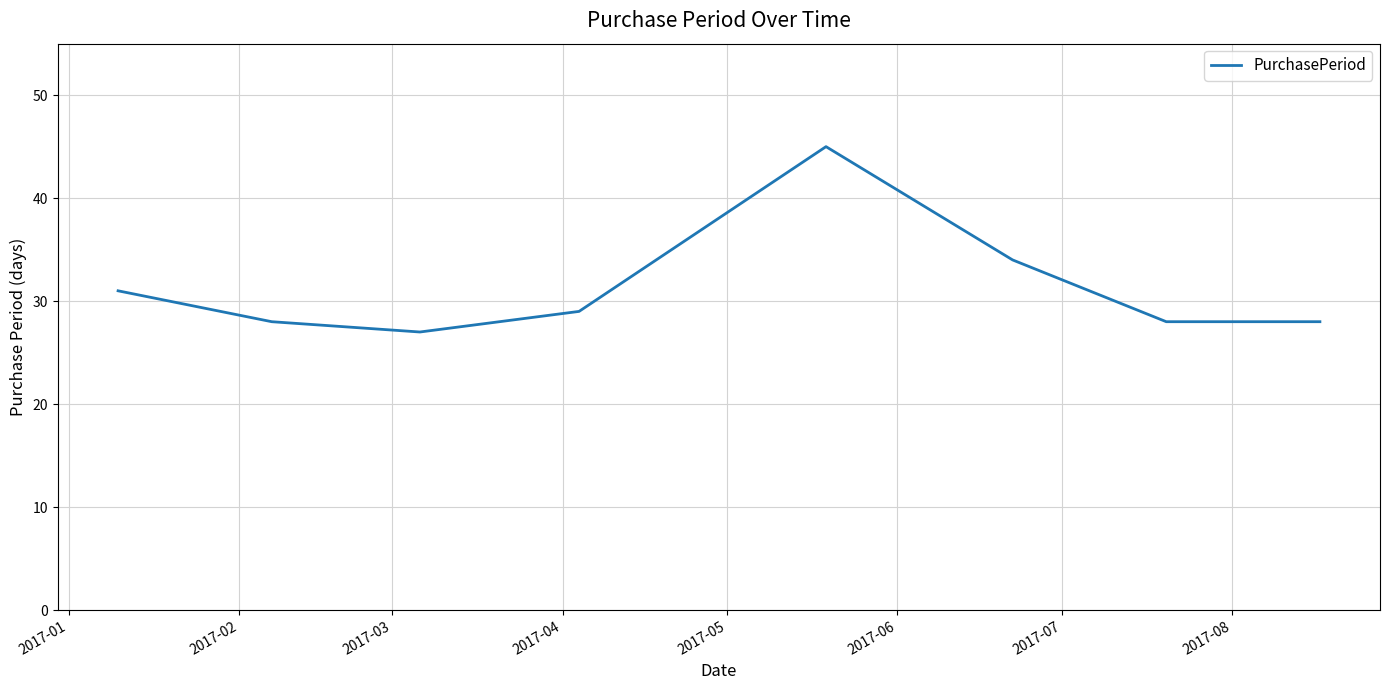

What is the difference between the second highest and minimum values?

7